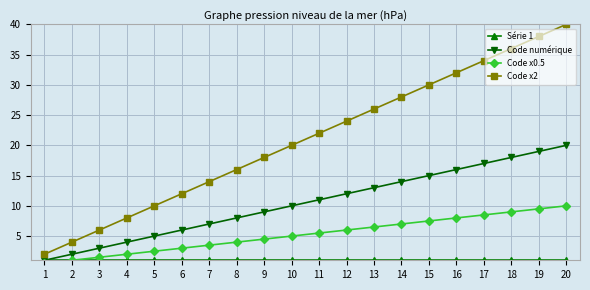

What is the spread (max minus min) of values at 20?

39.0